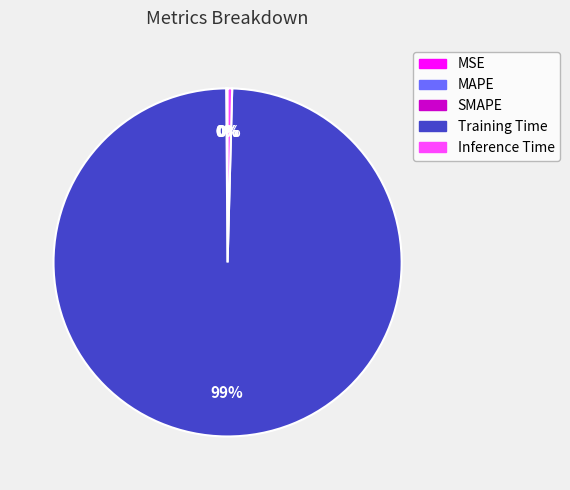

True or false: Training Time accounts for 99% of the total.

True